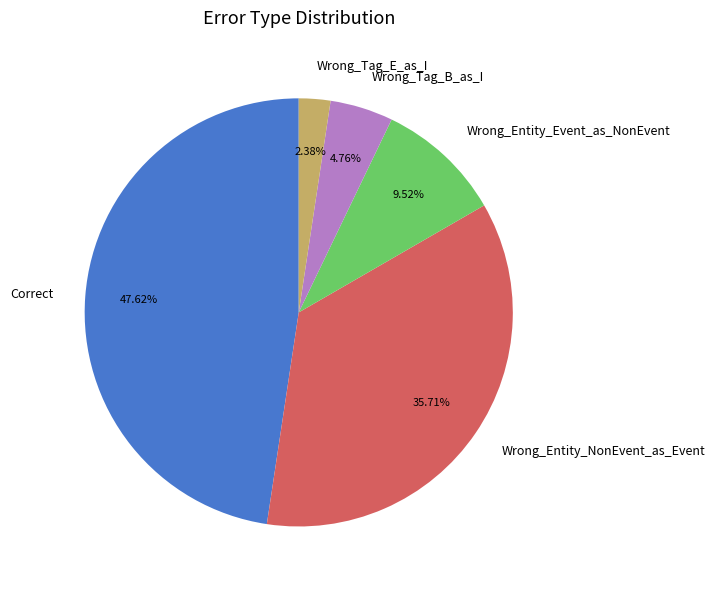

Rank the categories by value from highest to lowest.

Correct, Wrong_Entity_NonEvent_as_Event, Wrong_Entity_Event_as_NonEvent, Wrong_Tag_B_as_I, Wrong_Tag_E_as_I